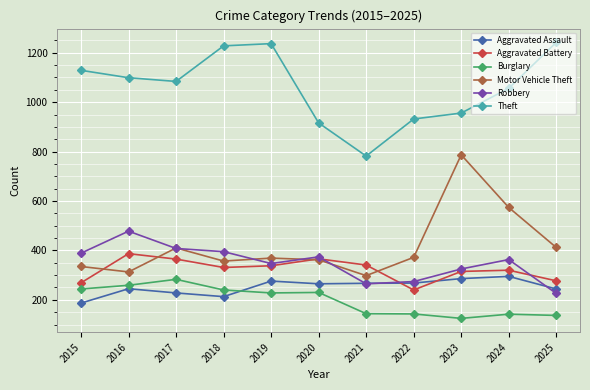

What is the difference between the second highest and second lowest values in the Theft series?

321